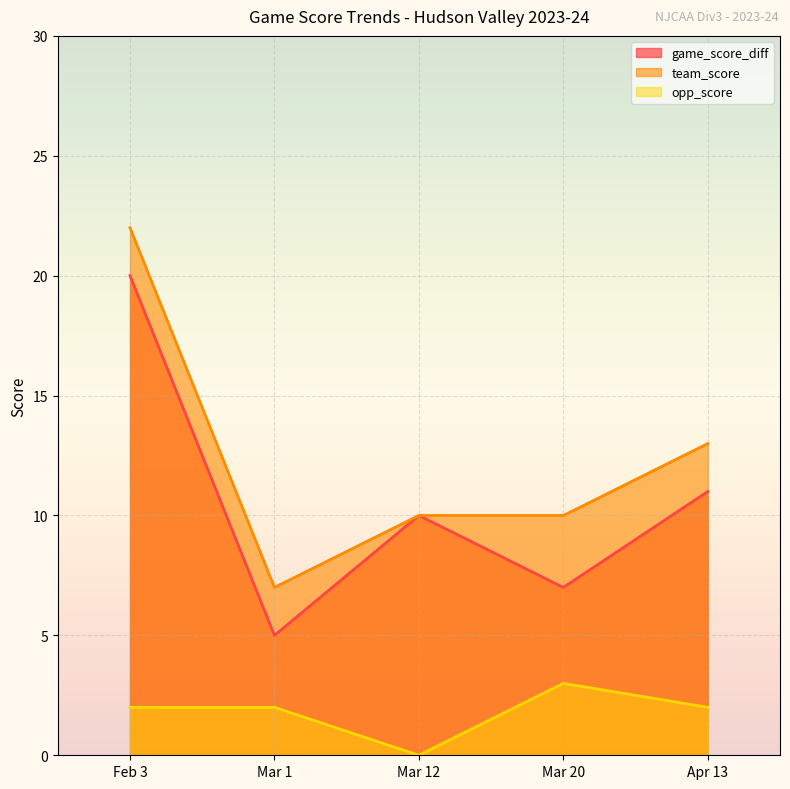

What is the spread (max minus min) of values at Mar 12?

10